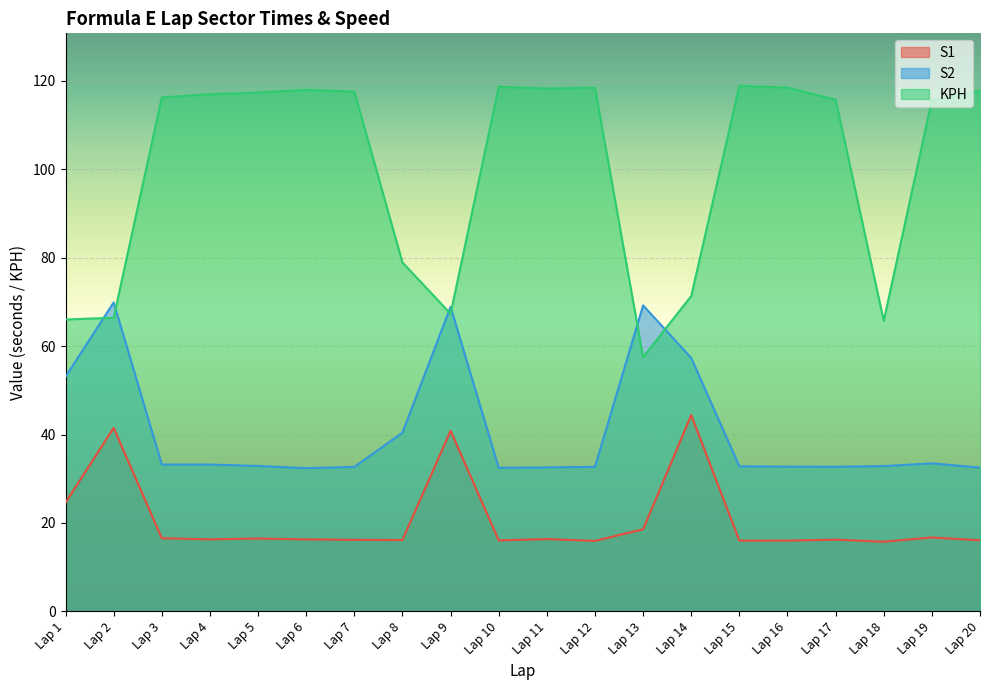

Is the value of KPH at Lap 19 greater than the value of S1 at Lap 4?

Yes